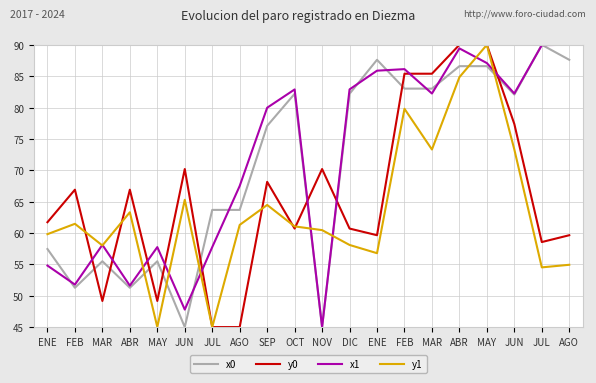

At which category does the chart reach its minimum across all series?

JUN